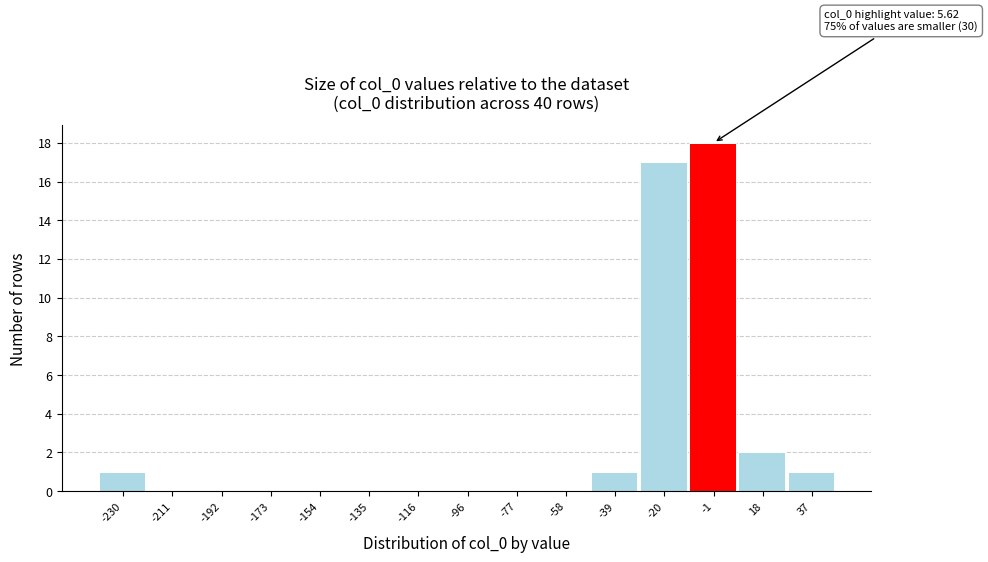

Reading right to left, list all the values displayed in this chart.

37=1	18=2	-1=18	-20=17	-39=1	-58=0	-77=0	-96=0	-116=0	-135=0	-154=0	-173=0	-192=0	-211=0	-230=1